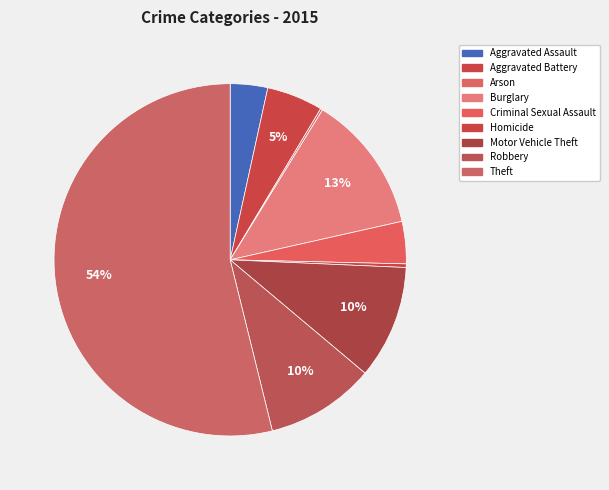

Which has a higher value, Aggravated Battery or Homicide?

Aggravated Battery